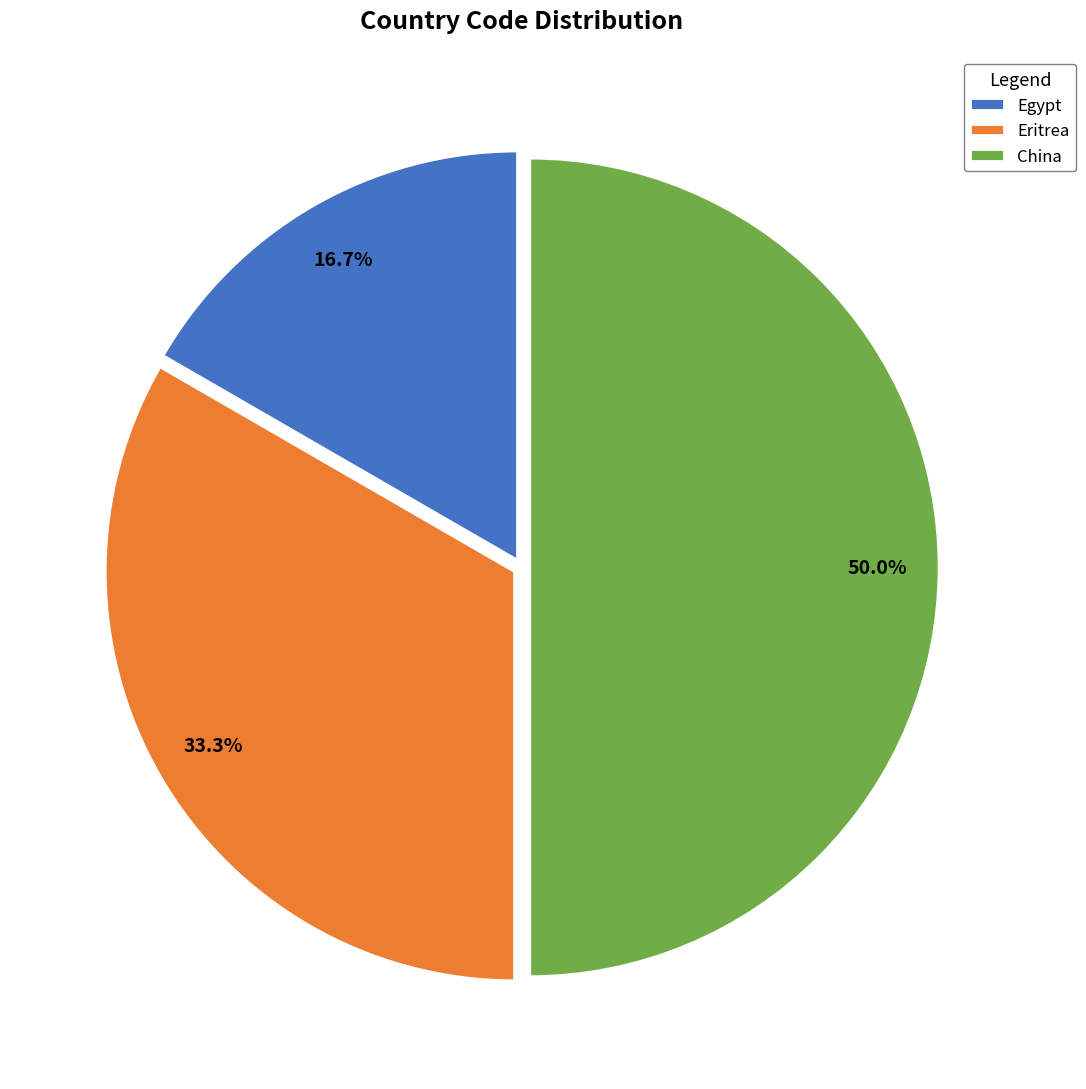

Which has a higher value, China or Eritrea?

China